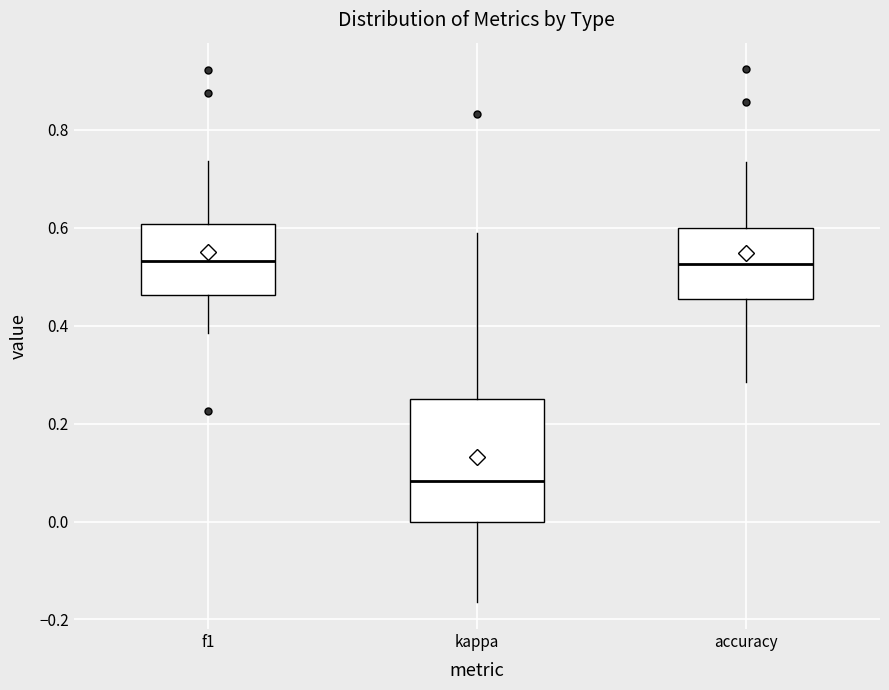

Which box's median line is the lowest?

kappa